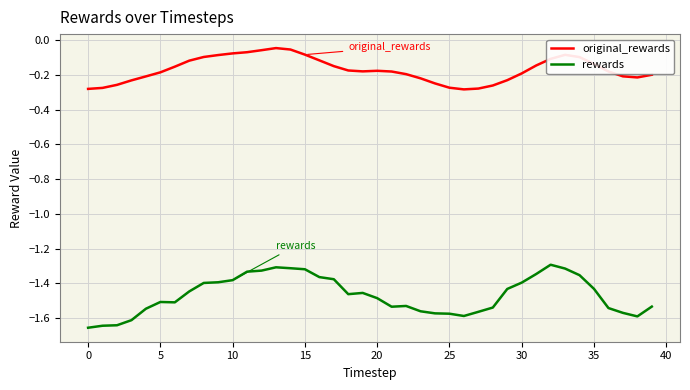

List the series in order of their overall mean, highest first.

original_rewards, rewards